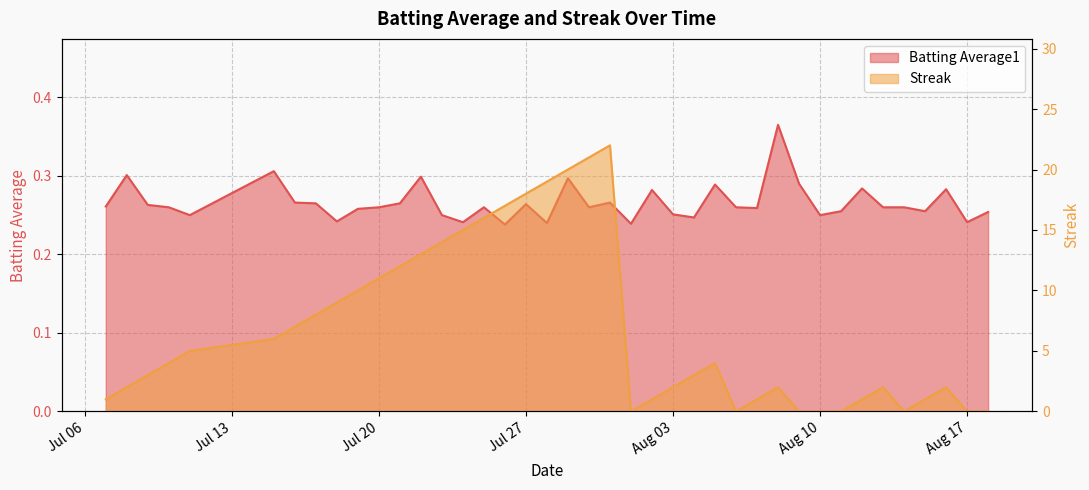

What is the spread (max minus min) of values at Jul 20?

10.7